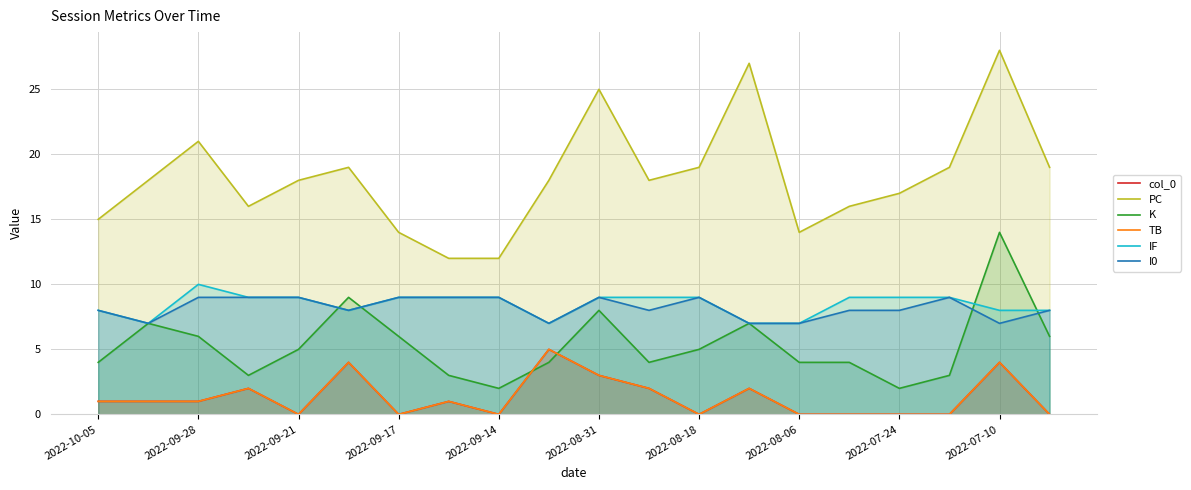

Is the value of PC at 2022-08-31 greater than the value of K at 2022-09-14?

Yes